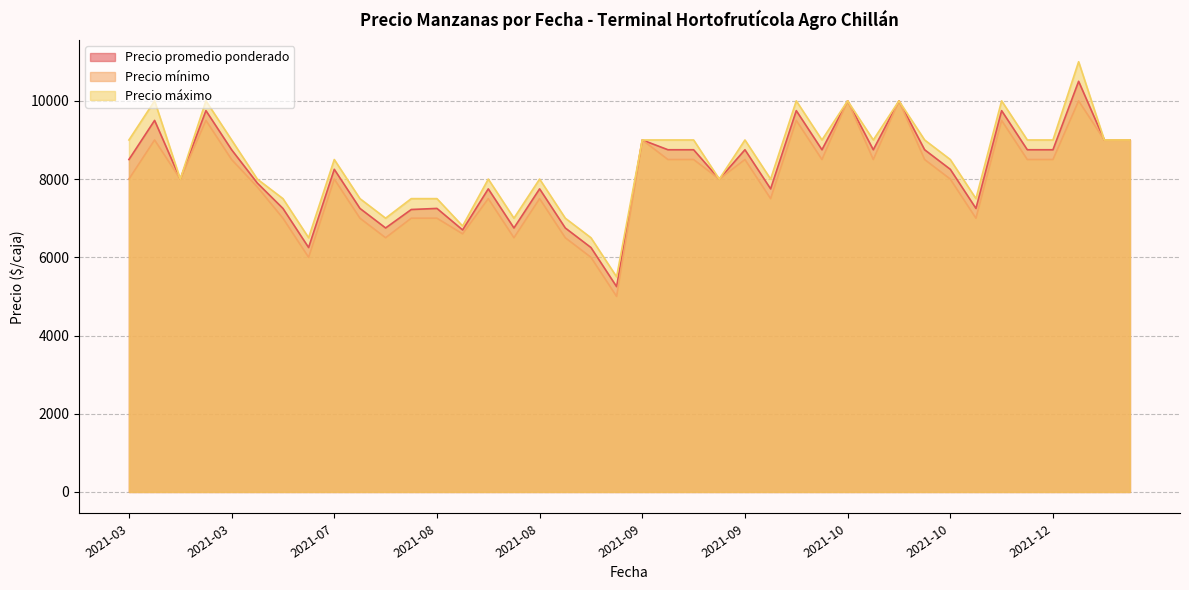

Which series changed the most between 2021-07-12 and 2022-02-24?

Precio mínimo